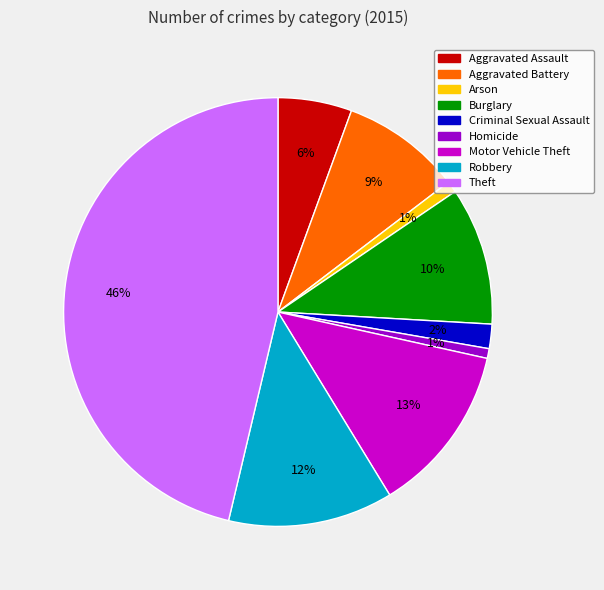

Which slice is the largest?

Theft